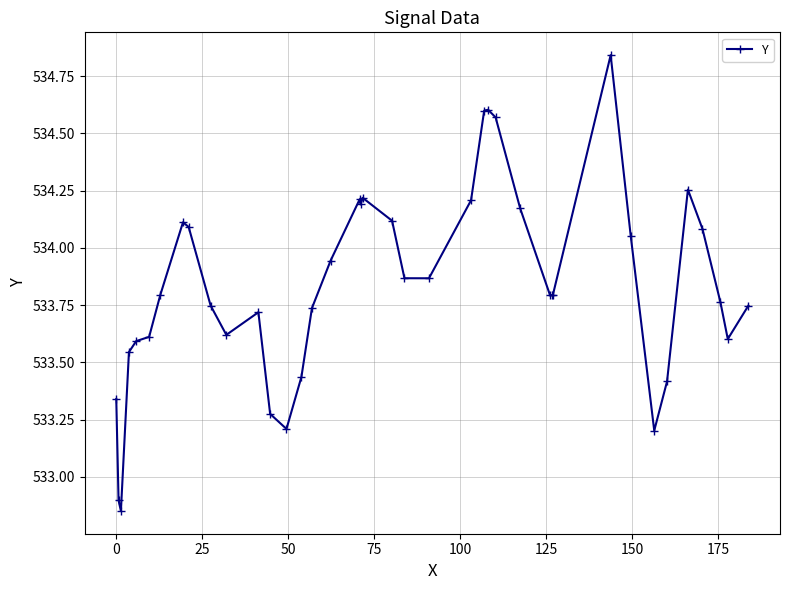

True or false: the data has more than 2 interior local peaks.

True